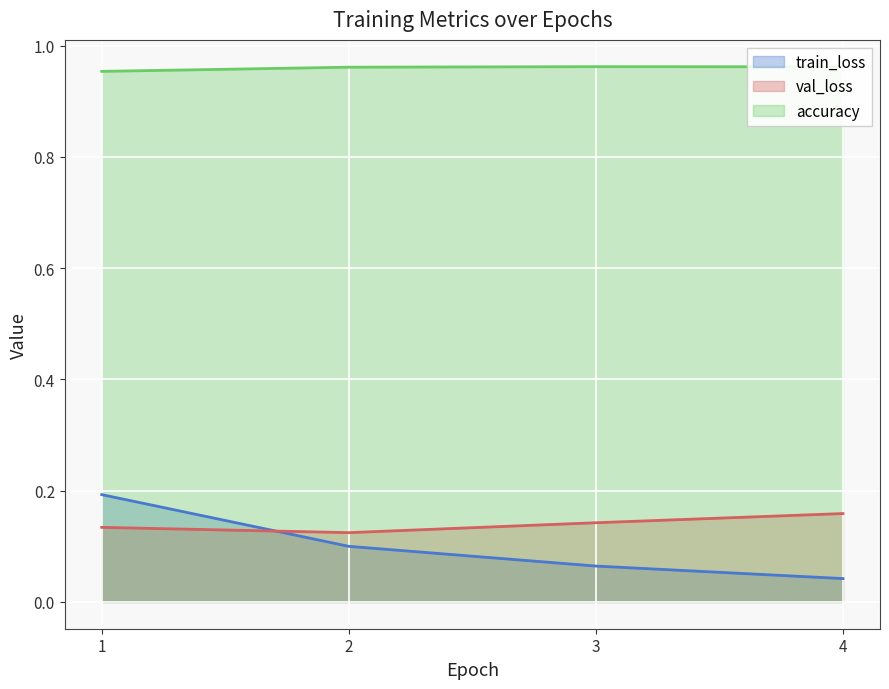

Is the value of accuracy at 2 greater than the value of train_loss at 2?

Yes